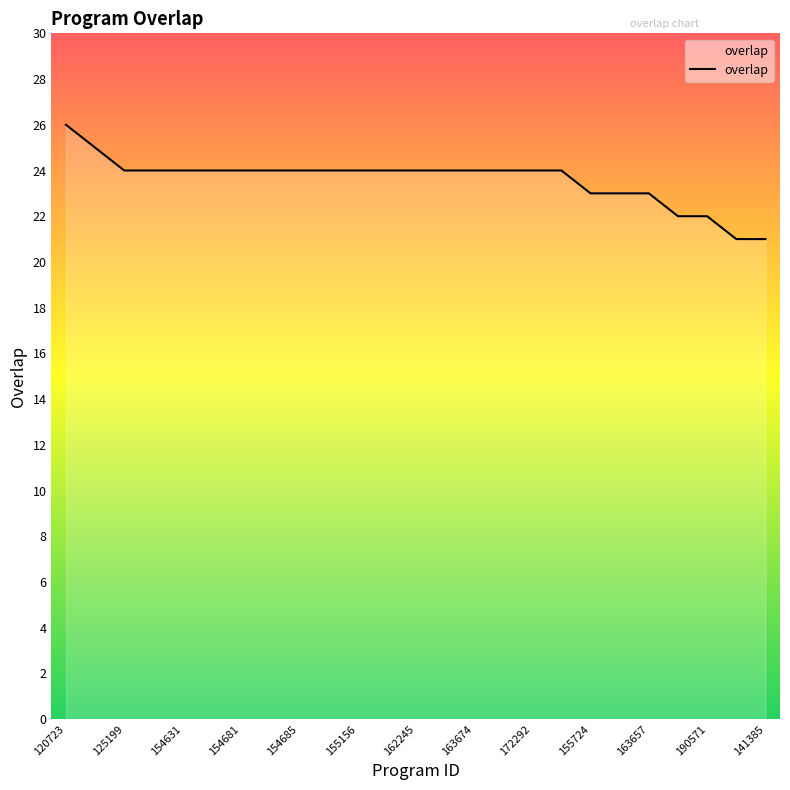

What is the greatest value displayed?

26